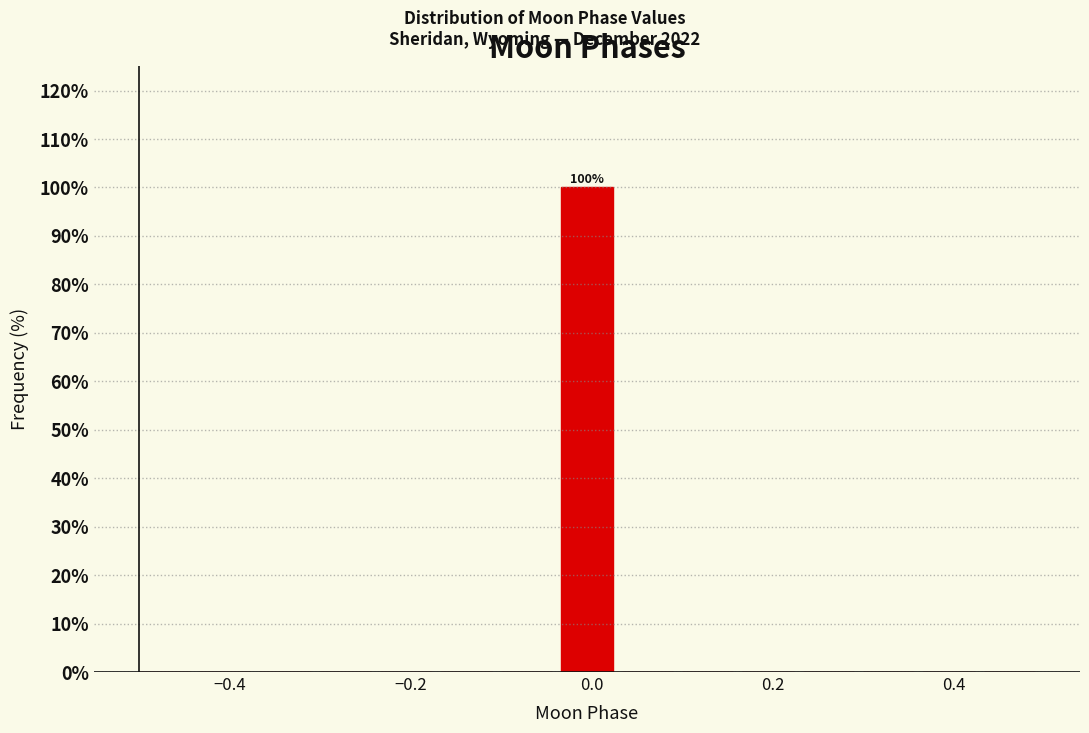

Around what value on the x-axis is the tallest bar? Give the approximate position of its centre, as read against the axis.

0.00